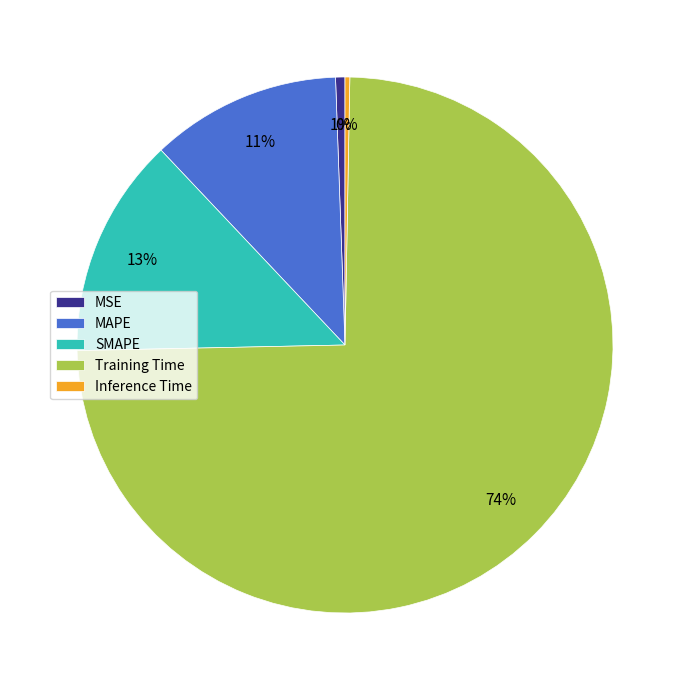

Do Inference Time and MAPE together represent more than half of the pie?

No